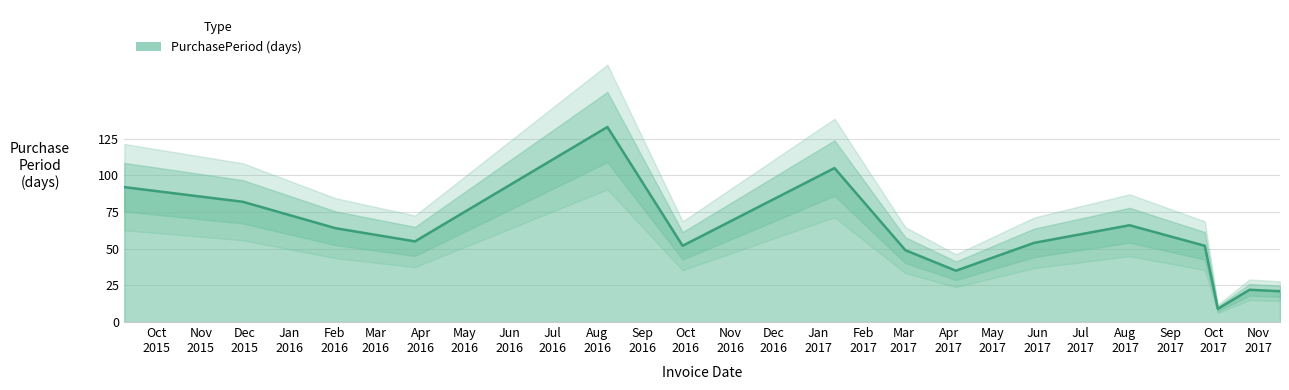

How many points are lower than both their immediate neighbors (excluding endpoints)?

4